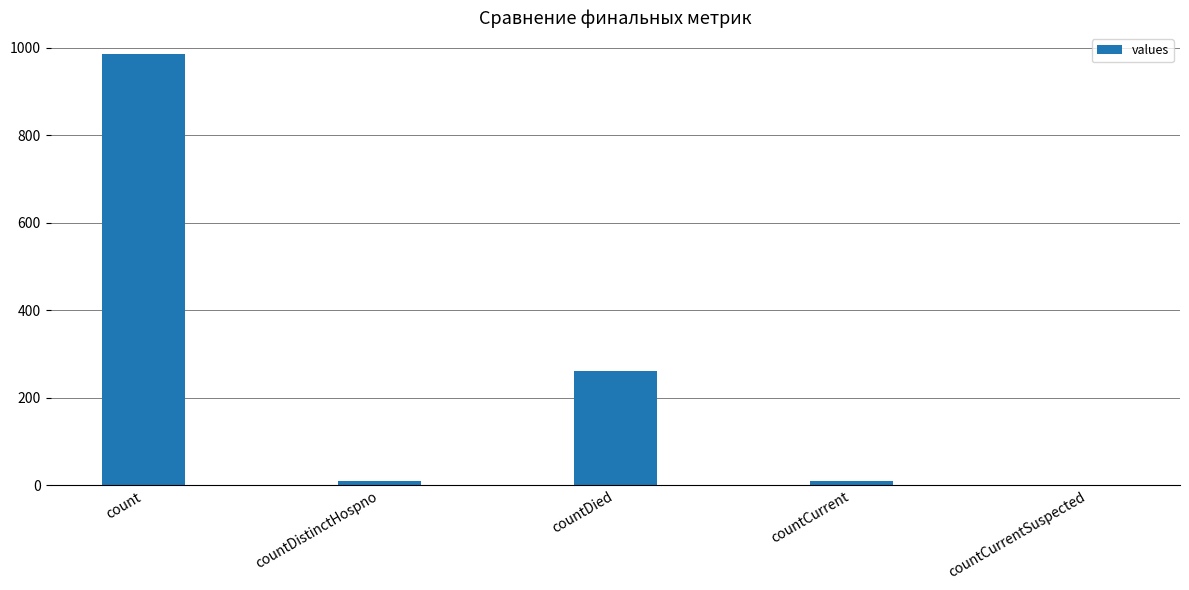

Is it true that the value at countDistinctHospno is 10?

True